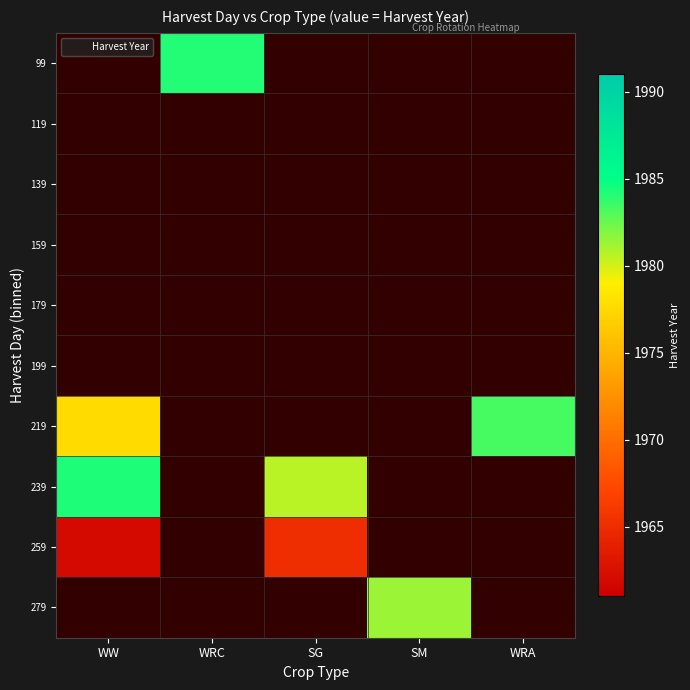

At WRA, list the series in order from smallest to largest.

99, 119, 139, 159, 179, 199, 239, 259, 279, 219